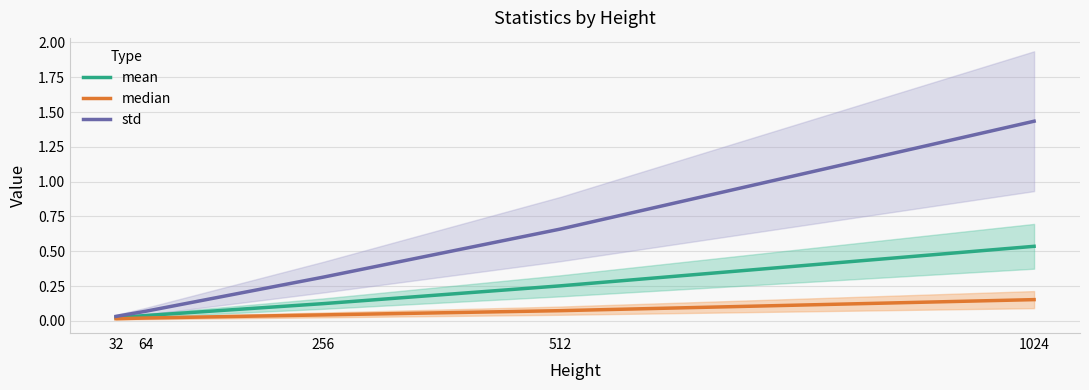

What is the average value of the std series?

0.5